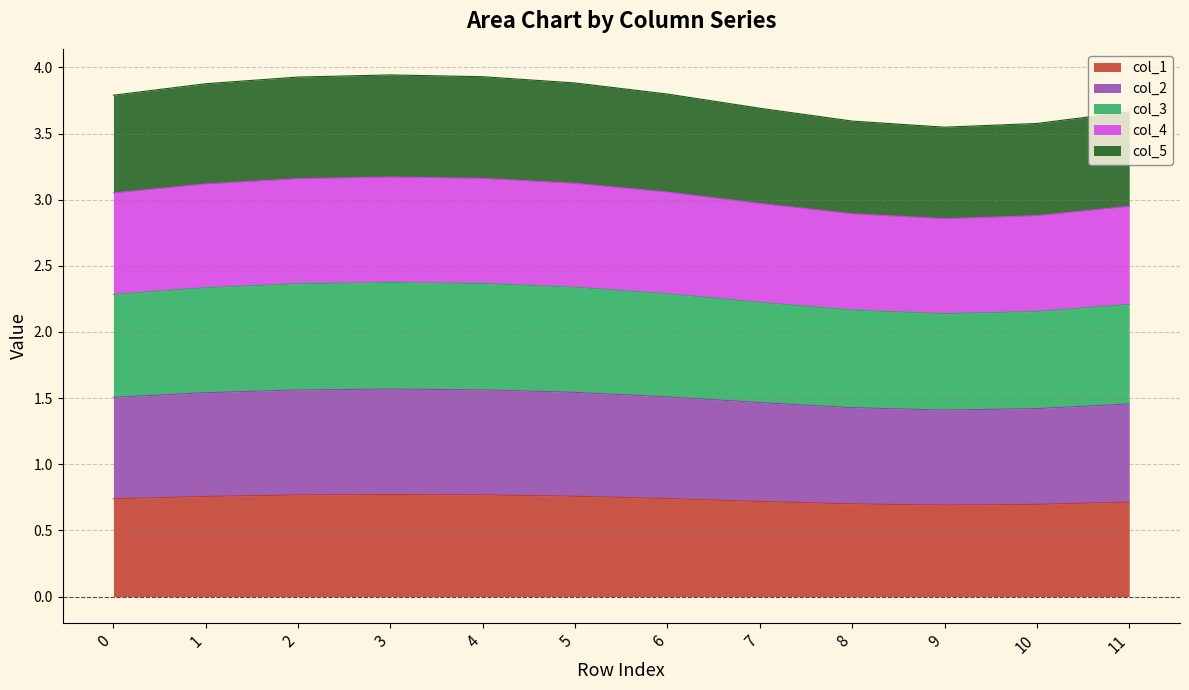

True or false: col_1 and col_2 intersect in this chart.

False